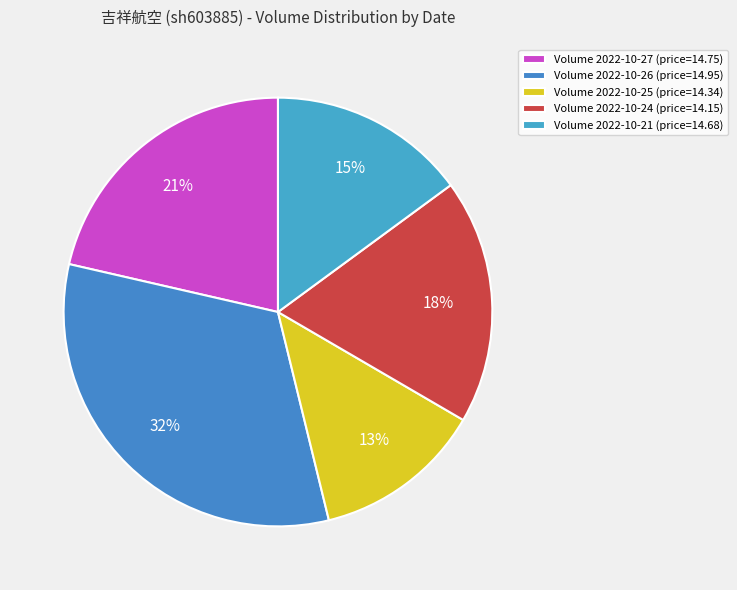

How many slices are in this pie chart?

5